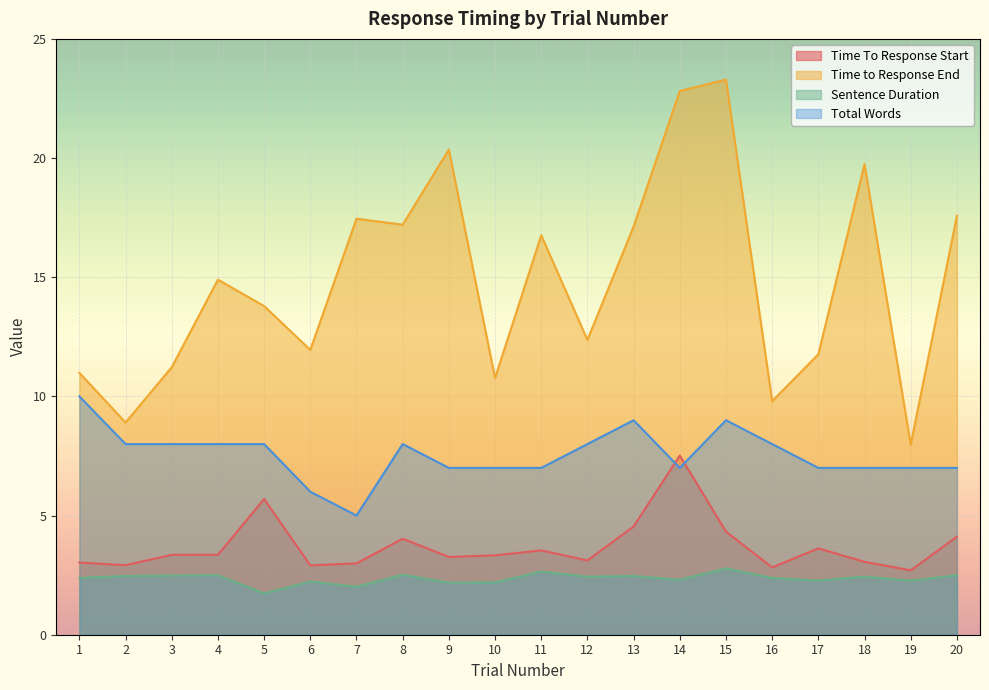

At which category does Time To Response Start reach its first local peak?

5